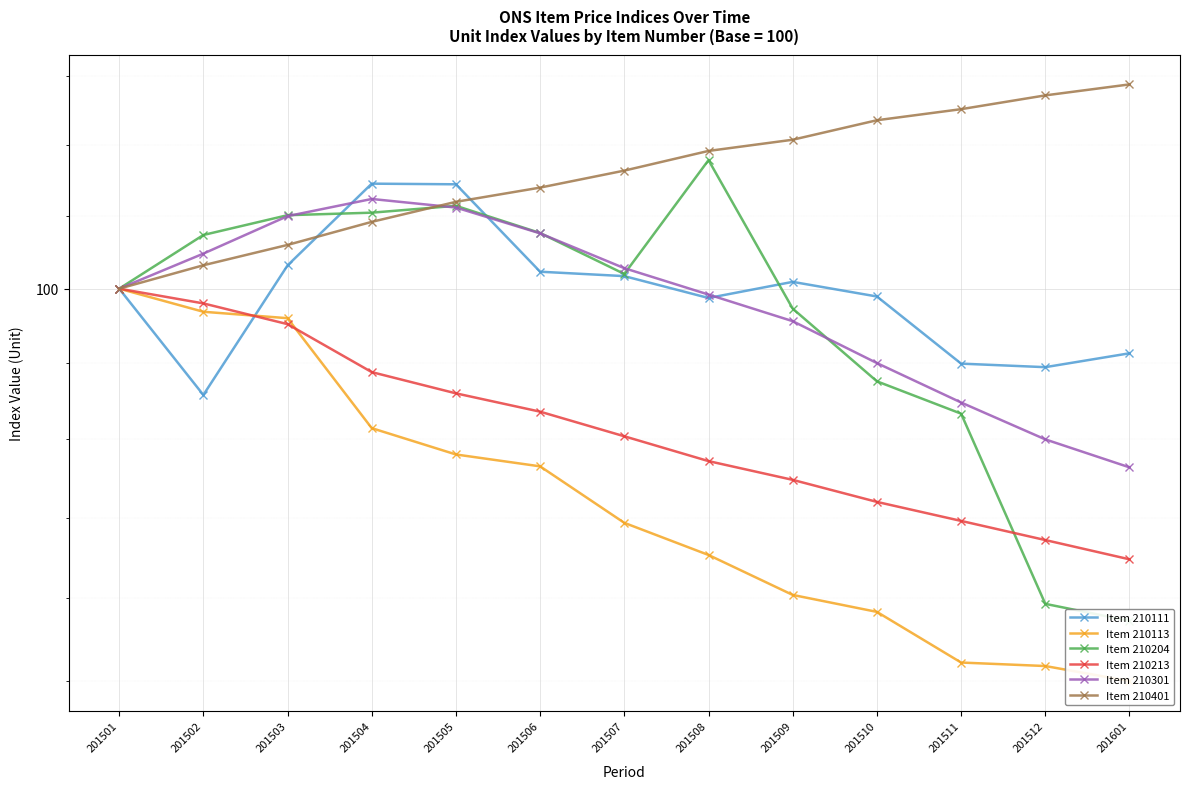

Reading left to right, transcribe all the data shown in this chart.

Item 210111: 201501=100.0	201502=96.4	201503=100.8	201504=103.6	201505=103.6	201506=100.6	201507=100.4	201508=99.7	201509=100.2	201510=99.7	201511=97.5	201512=97.4	201601=97.8
Item 210113: 201501=100.0	201502=99.2	201503=99.0	201504=95.4	201505=94.5	201506=94.1	201507=92.3	201508=91.3	201509=90.1	201510=89.6	201511=88.1	201512=87.9	201601=87.5
Item 210204: 201501=100.0	201502=101.8	201503=102.5	201504=102.6	201505=102.9	201506=101.9	201507=100.5	201508=104.5	201509=99.3	201510=96.9	201511=95.8	201512=89.8	201601=89.3
Item 210213: 201501=100.0	201502=99.5	201503=98.8	201504=97.2	201505=96.5	201506=95.9	201507=95.1	201508=94.3	201509=93.7	201510=93.0	201511=92.4	201512=91.8	201601=91.2
Item 210301: 201501=100.0	201502=101.2	201503=102.5	201504=103.1	201505=102.8	201506=101.9	201507=100.7	201508=99.8	201509=98.9	201510=97.5	201511=96.2	201512=95.0	201601=94.1
Item 210401: 201501=100.0	201502=100.8	201503=101.5	201504=102.3	201505=103.0	201506=103.5	201507=104.1	201508=104.8	201509=105.2	201510=105.9	201511=106.3	201512=106.8	201601=107.2